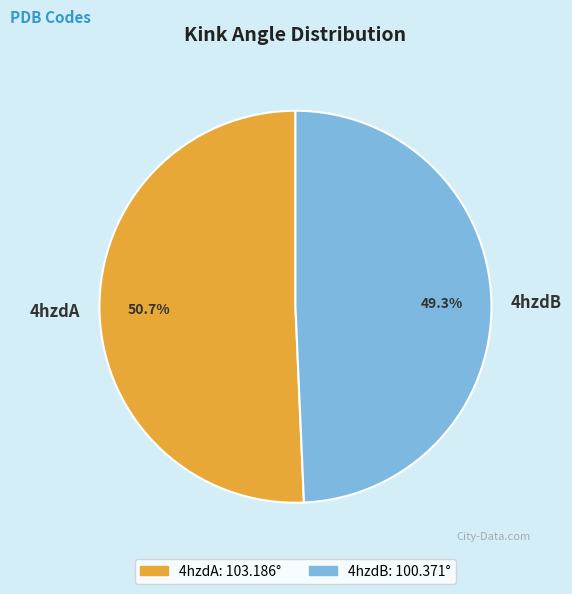

To the nearest percent, what percentage of the pie is 4hzdB?

49%